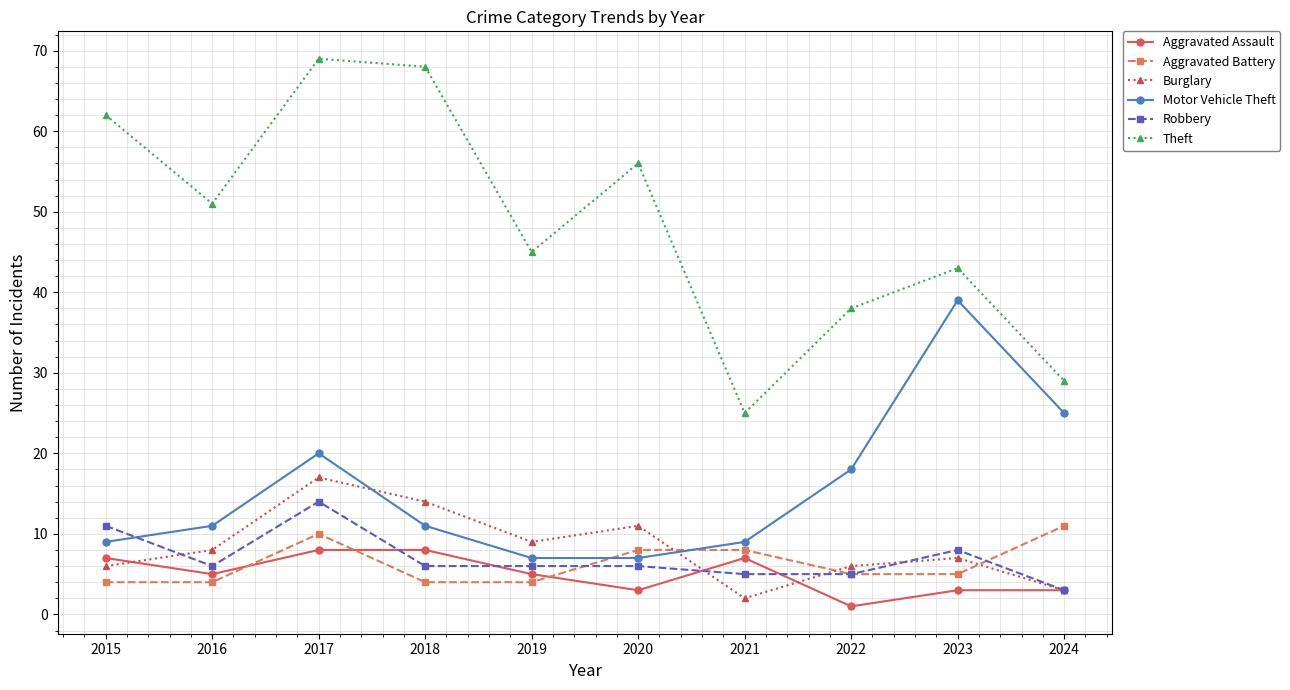

What is the difference between the highest and lowest values at 2021?

23